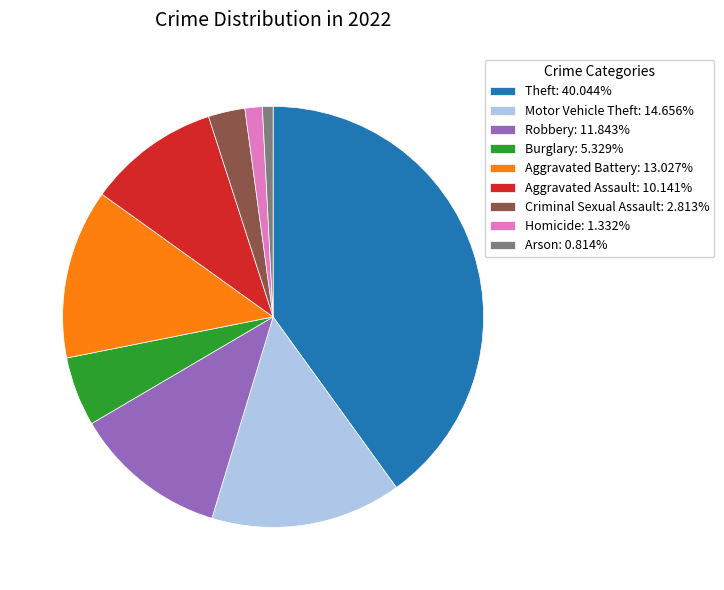

Rank the categories by value from highest to lowest.

Theft, Motor Vehicle Theft, Aggravated Battery, Robbery, Aggravated Assault, Burglary, Criminal Sexual Assault, Homicide, Arson